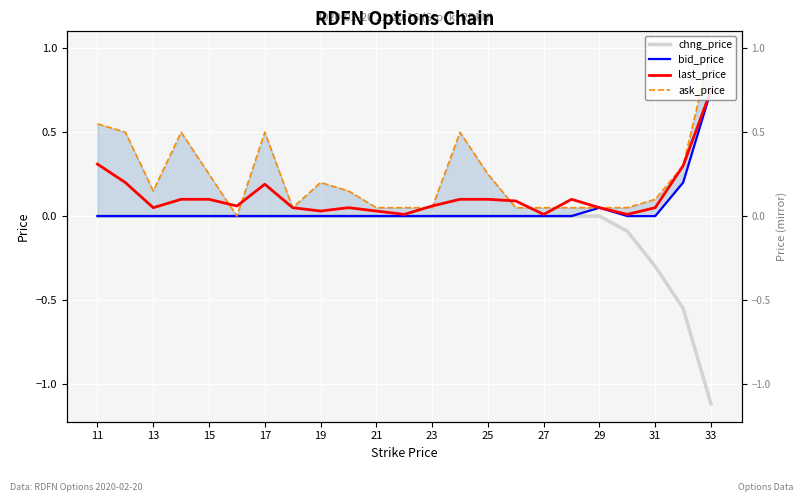

At how many categories does at least one series exceed 0?

23